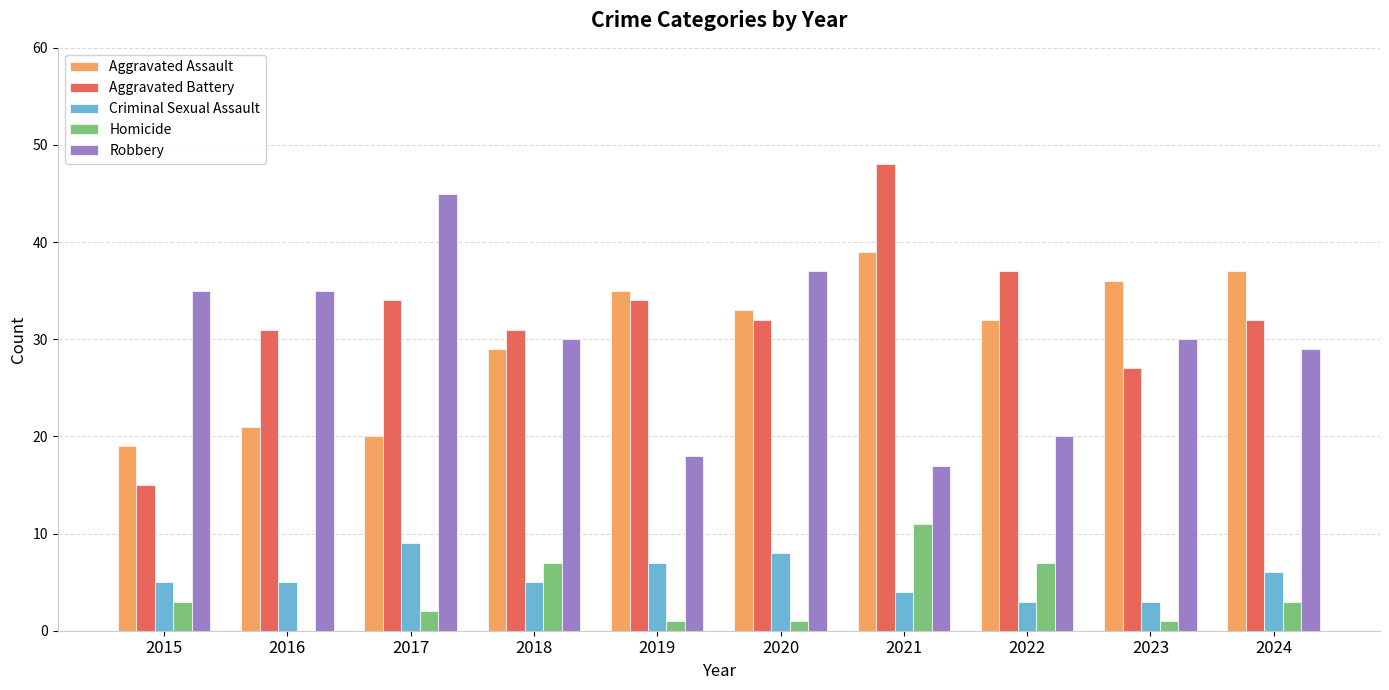

What is the approximate value of Criminal Sexual Assault at 2021?

4